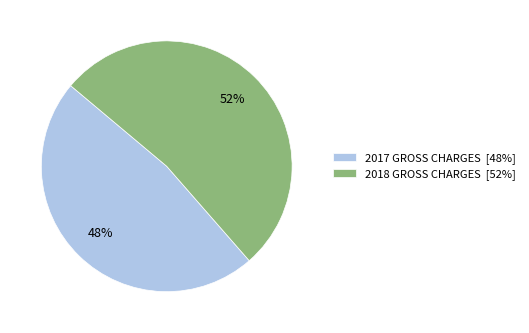

Is there any slice that represents more than half of the pie?

Yes